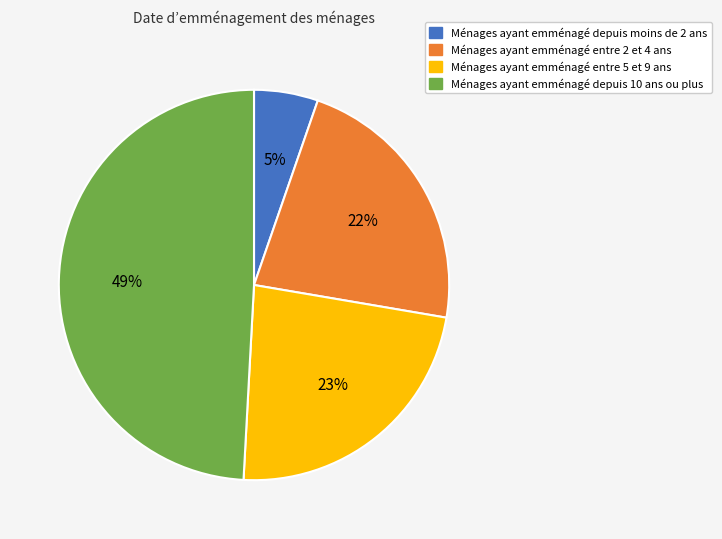

Is there any slice that represents more than half of the pie?

No